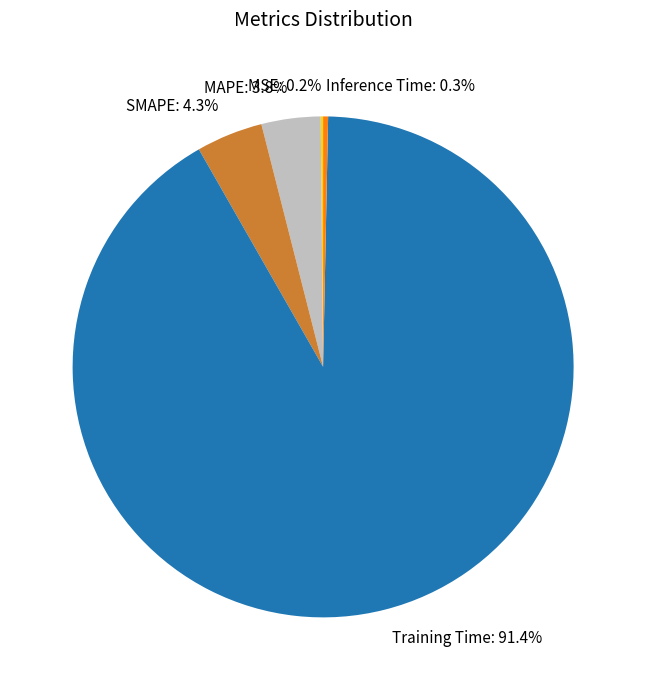

To the nearest percent, what is the average slice percentage?

20%